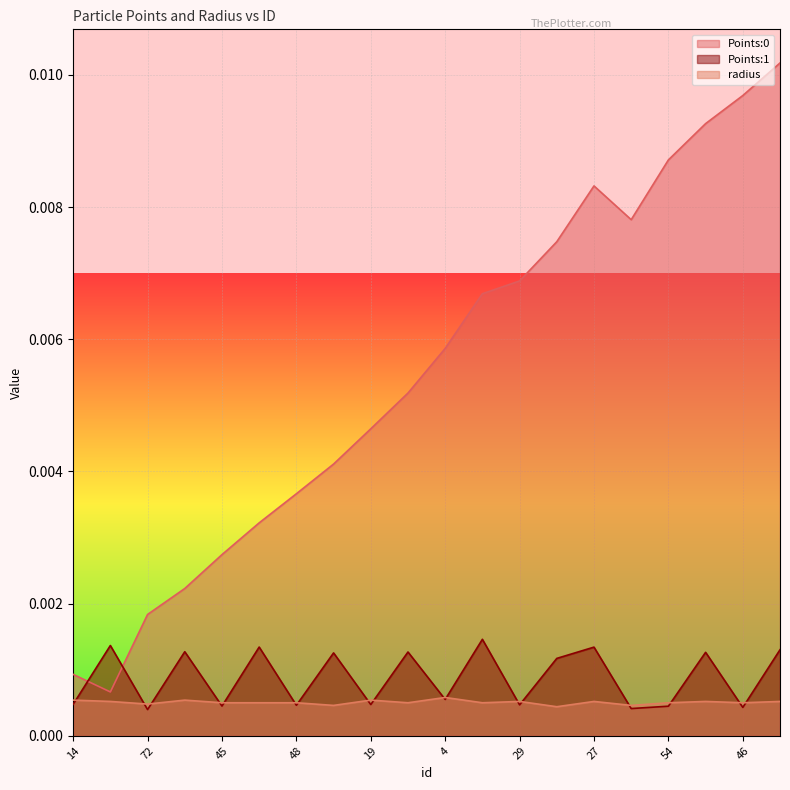

What are all the series names shown in the legend?

Points:0, Points:1, radius